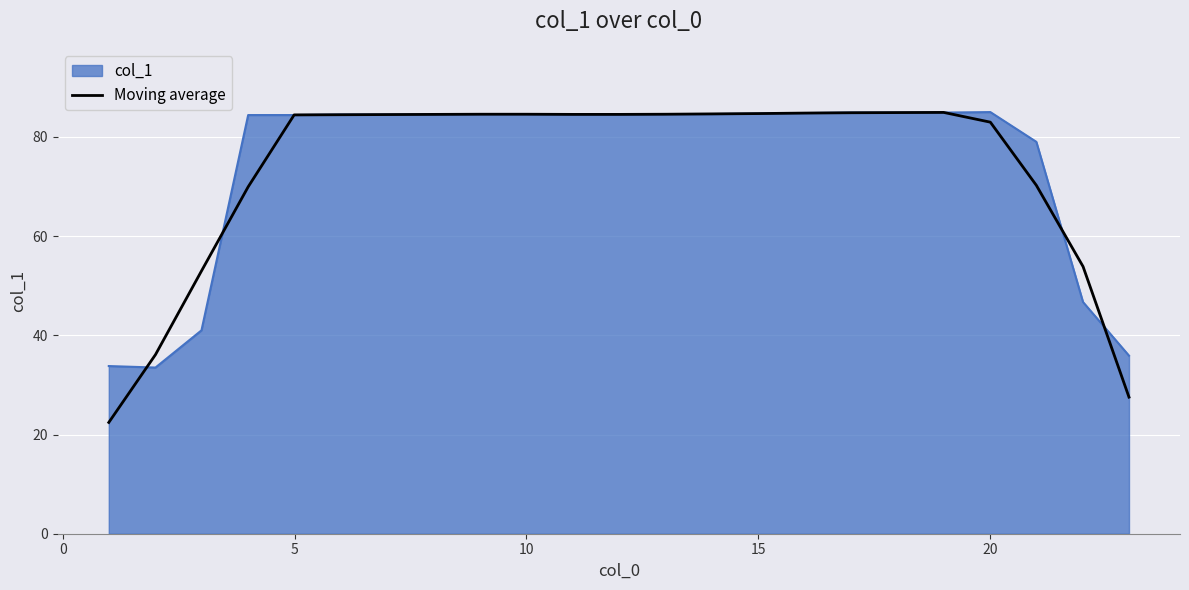

Which series has the widest spread of values?

Moving average